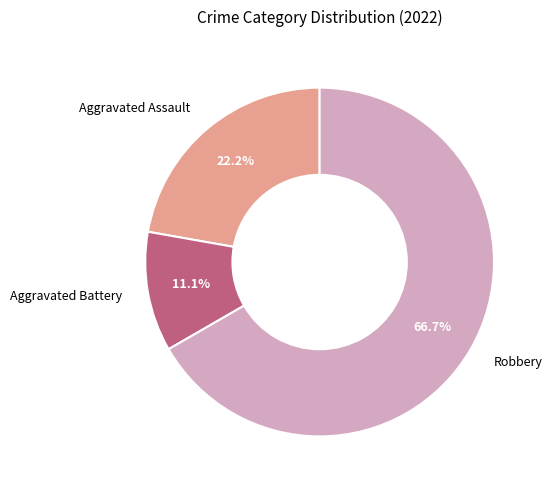

How much of the chart is everything except Aggravated Battery?

88.9%